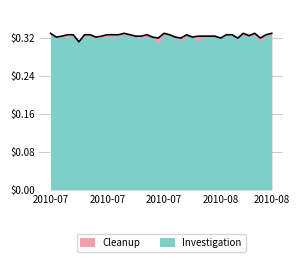

What position from the left is 2010-07-16?

7